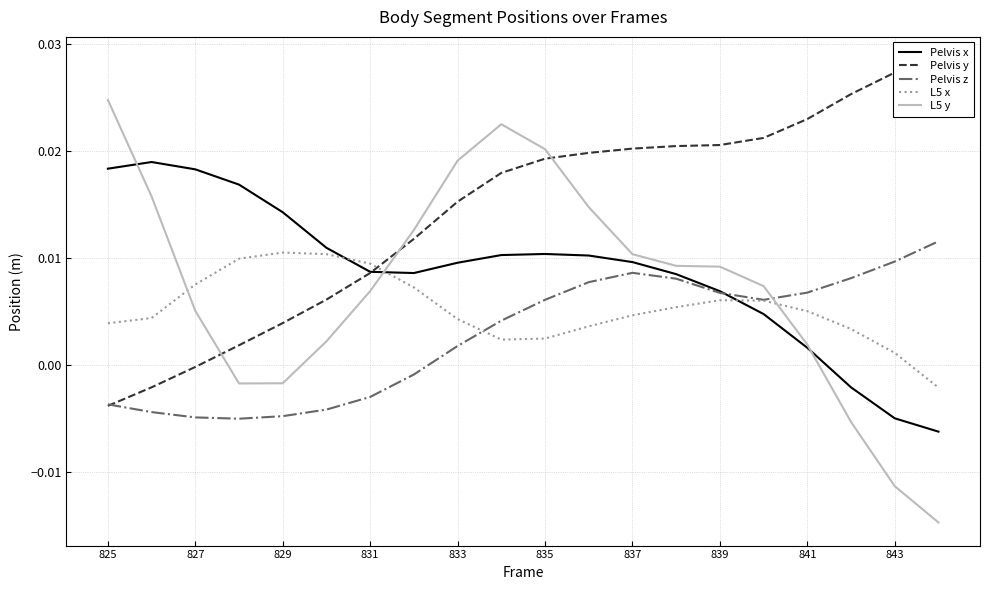

At which label does L5 y reach its peak?

825